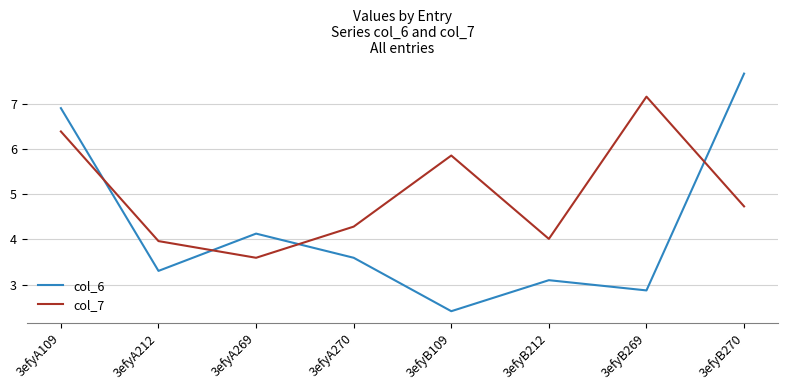

Which series ends up on top after the final intersection of col_7 and col_6?

col_6